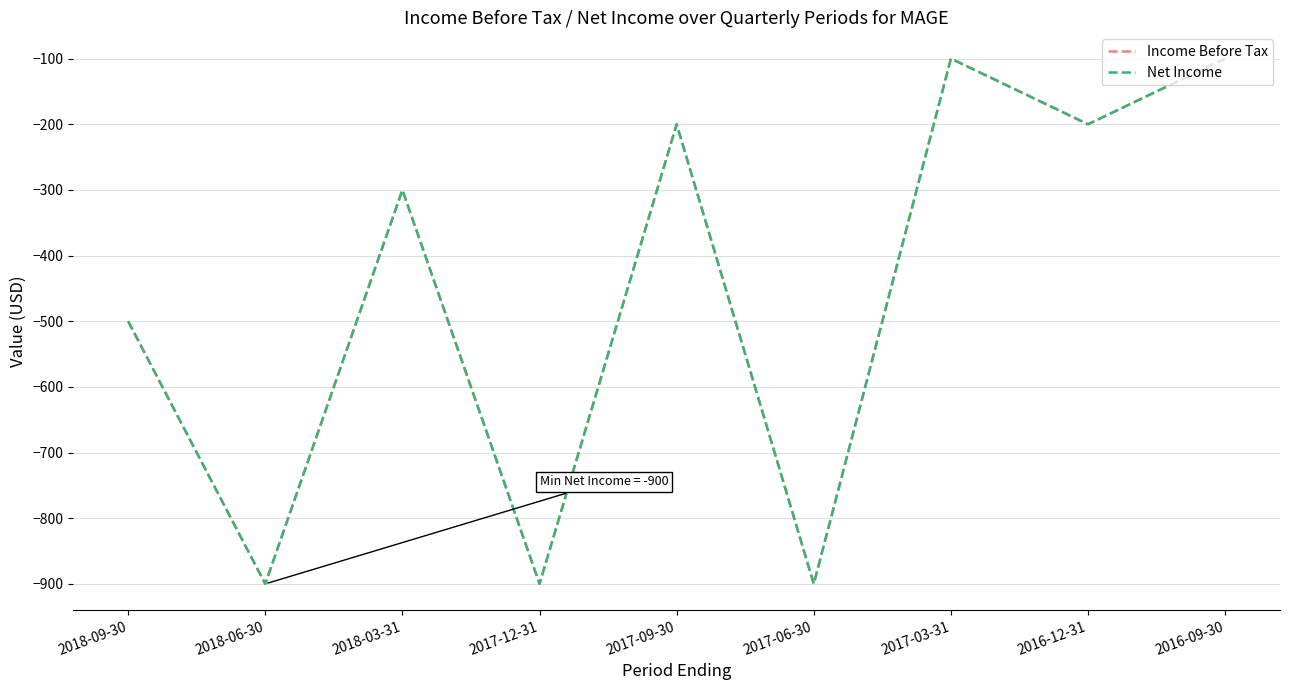

Is this an area chart (filled region under the line)?

No